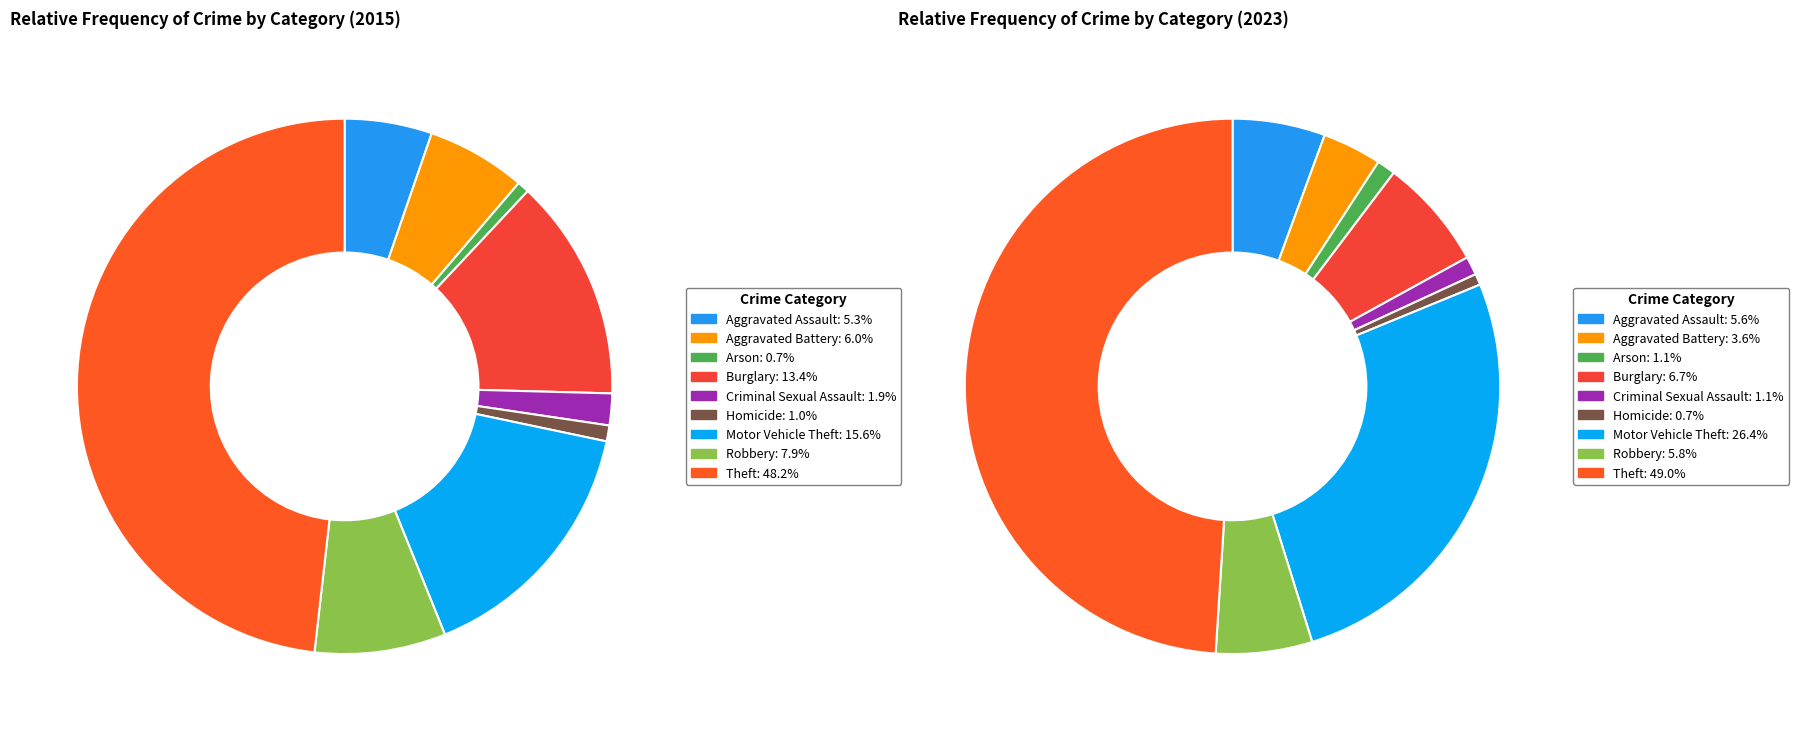

How many slices are in this pie chart?

9